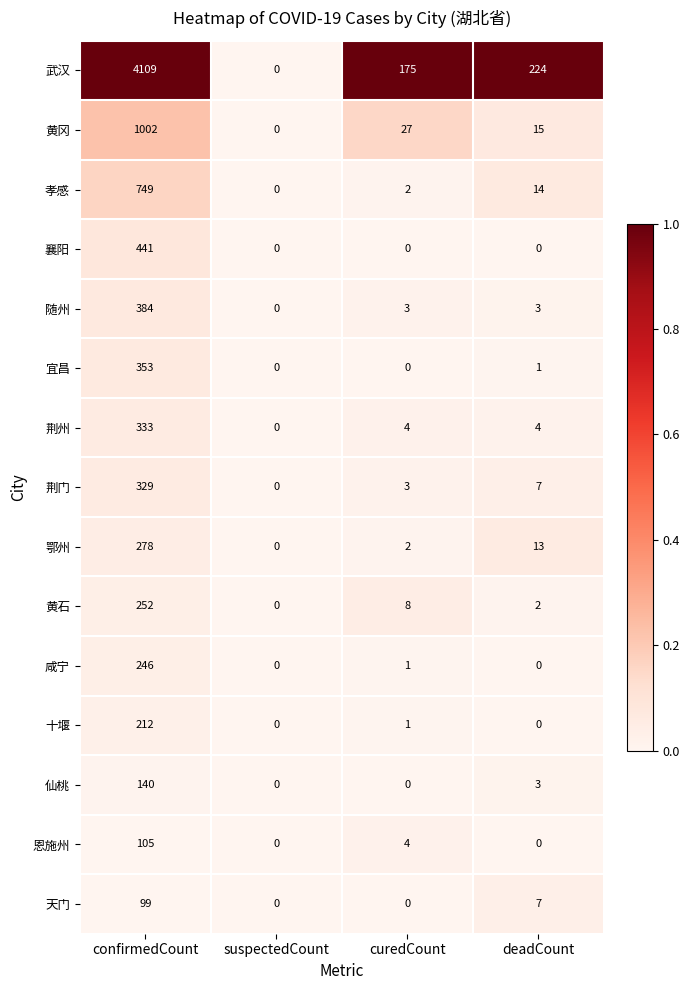

What is the sum of all 武汉 values?

4508